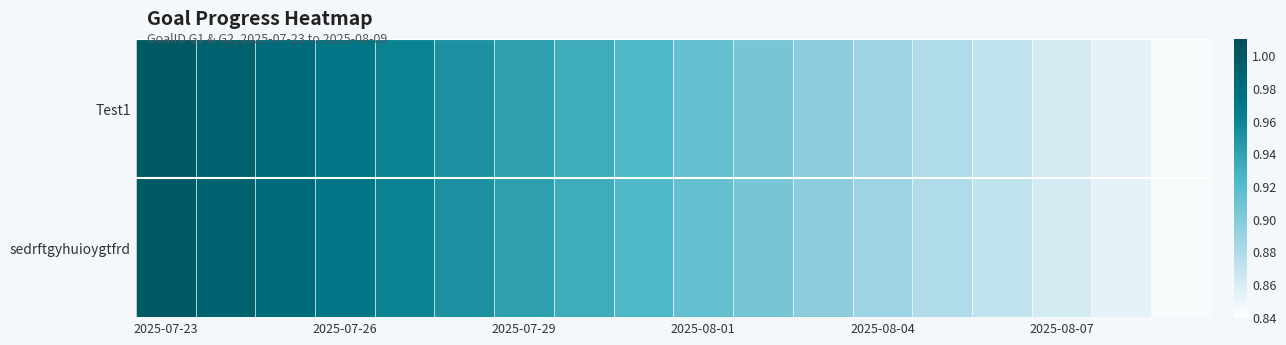

At how many categories does at least one series exceed 0?

18